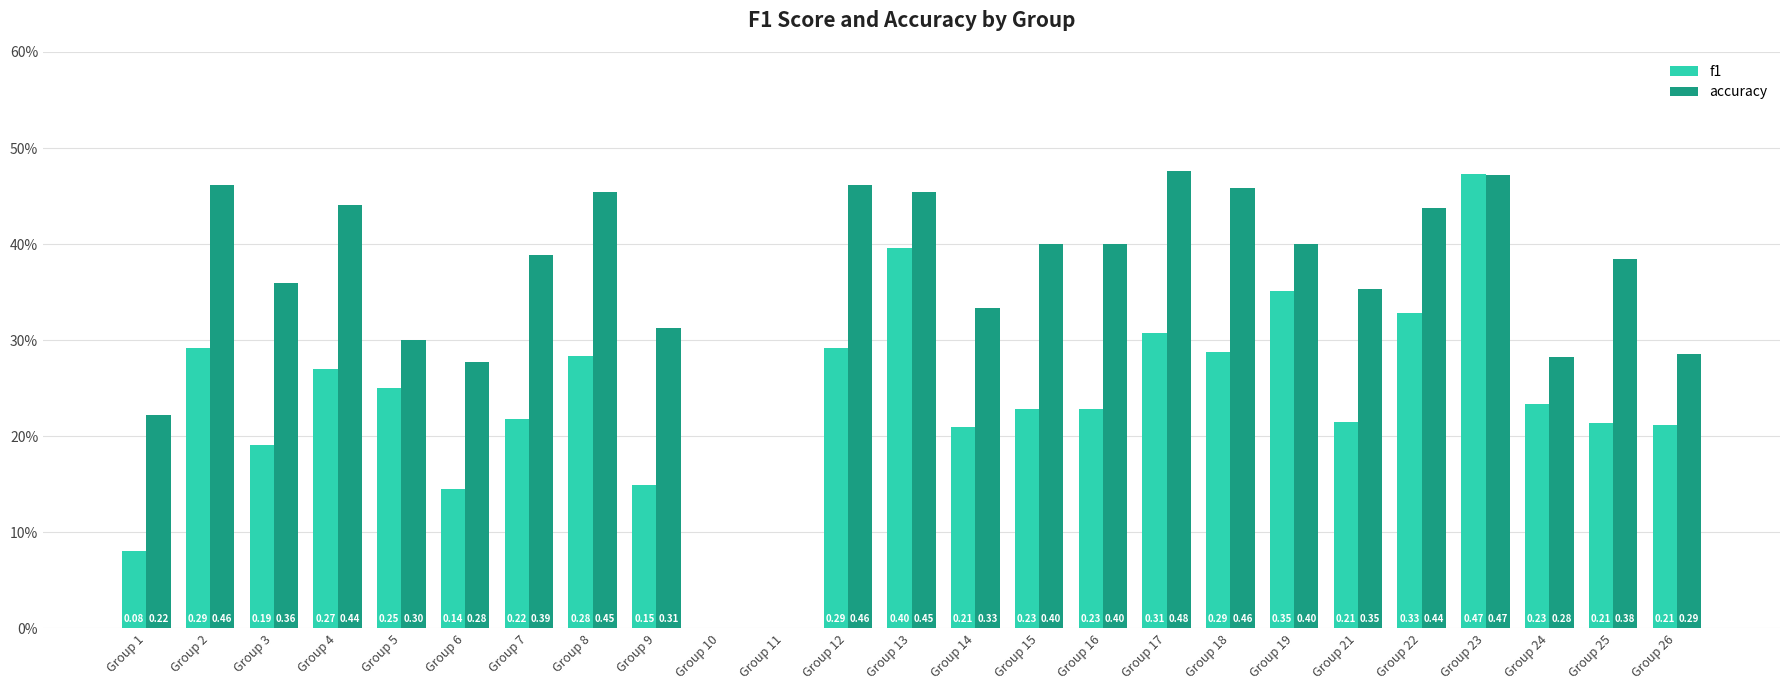

Which series has the widest spread of values?

accuracy